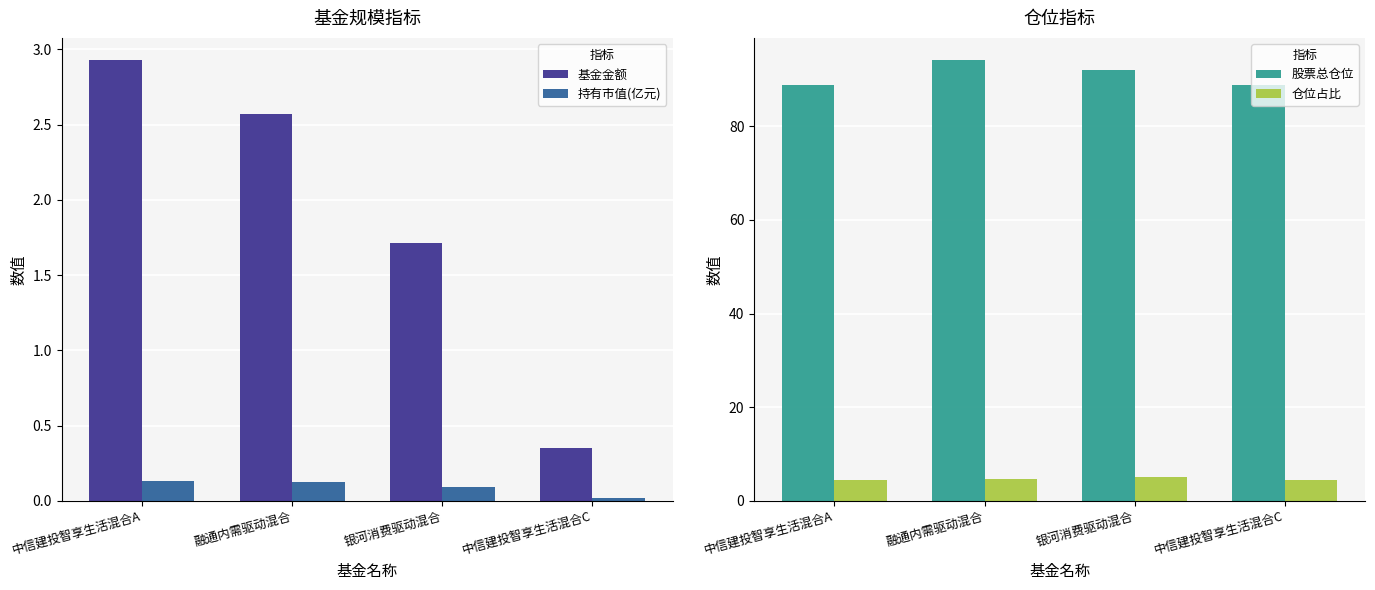

How many bars are there in total?

16